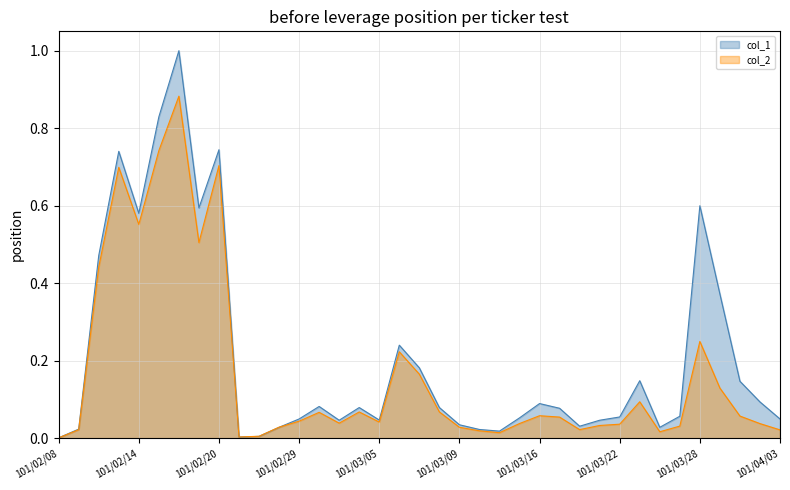

Rank the series by their maximum value, from highest to lowest.

col_1, col_2